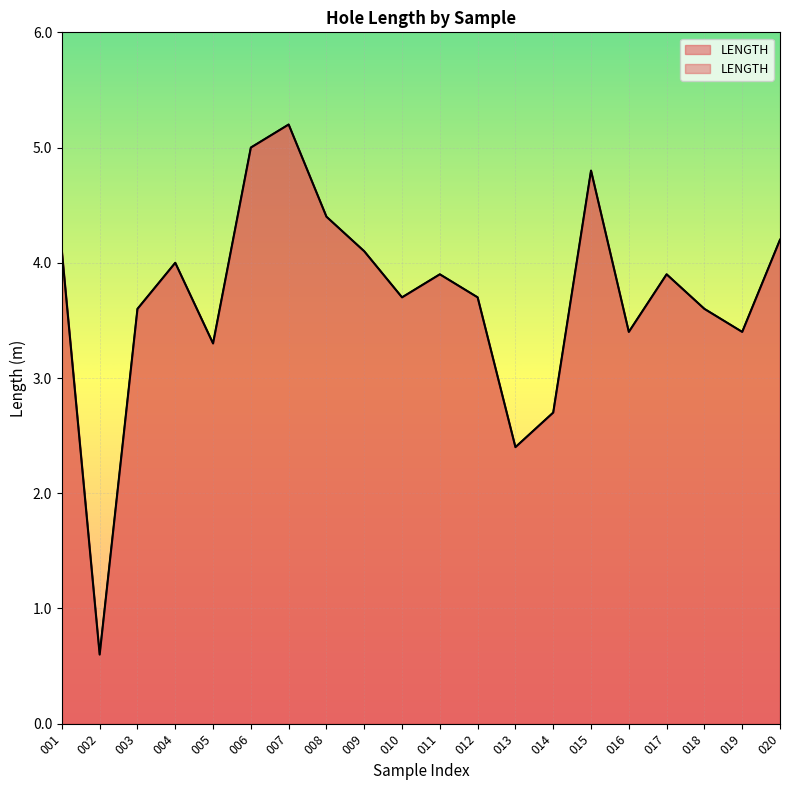

What is the value of the 11th point from the left?

3.9